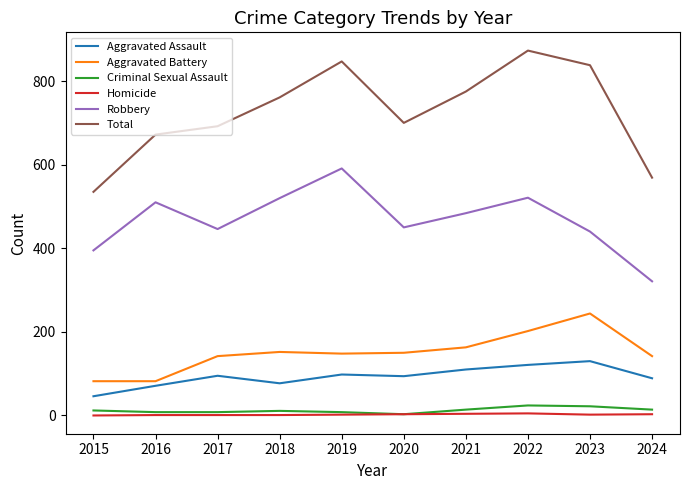

True or false: Total and Criminal Sexual Assault cross at least once.

False